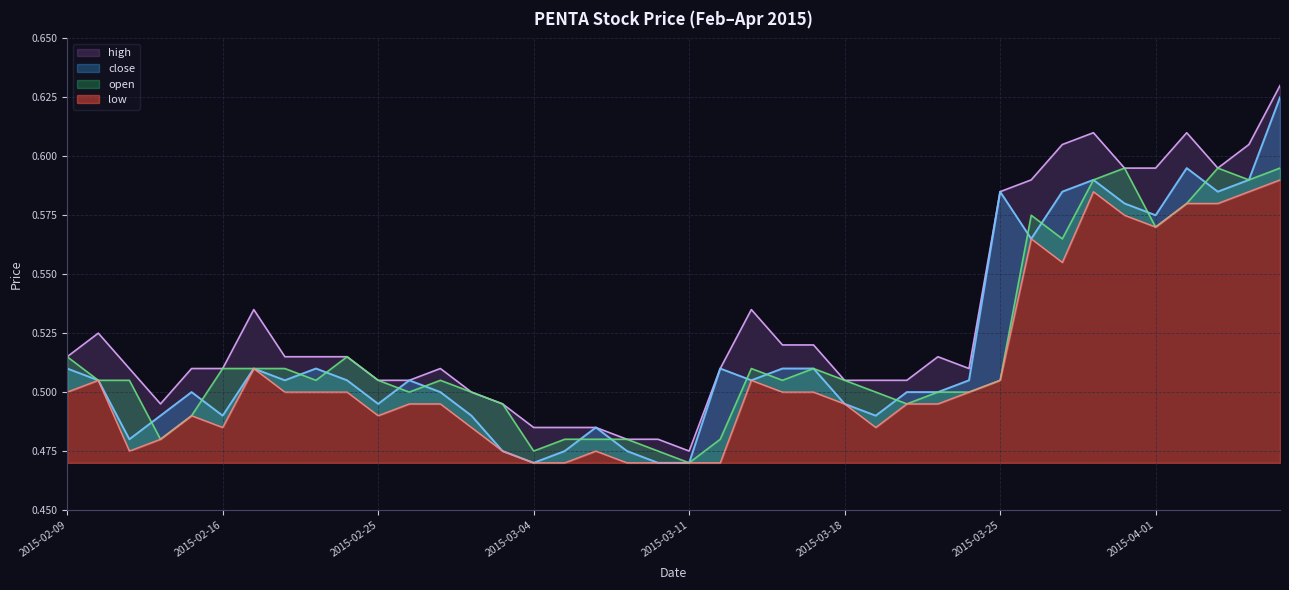

What position from the left is 2015-04-07?

40